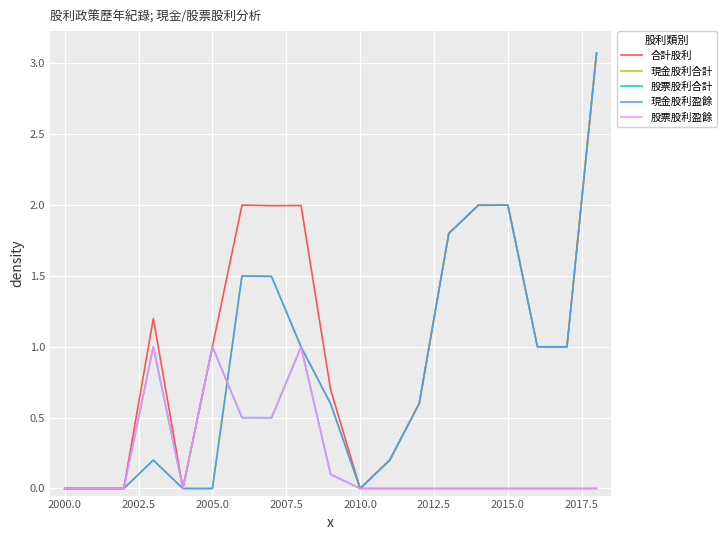

Does the chart have visible grid lines?

Yes